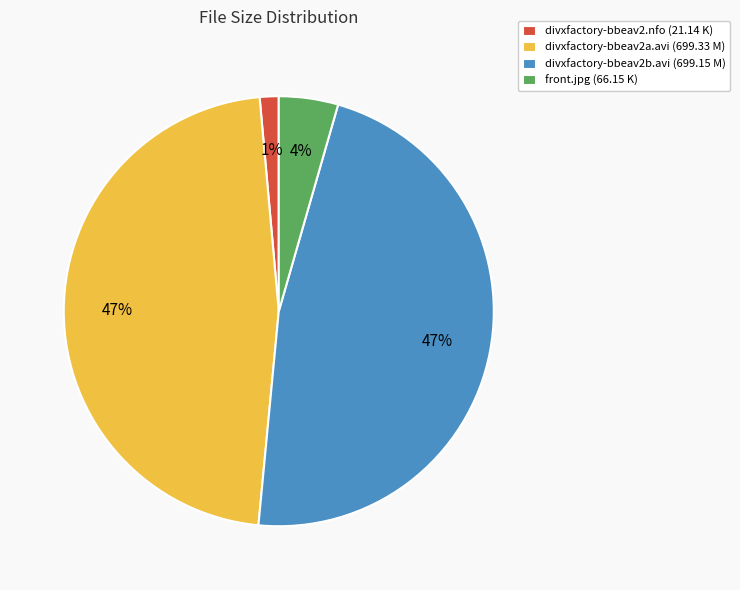

Which has a higher value, divxfactory-bbeav2b.avi (699.15 M) or front.jpg (66.15 K)?

divxfactory-bbeav2b.avi (699.15 M)